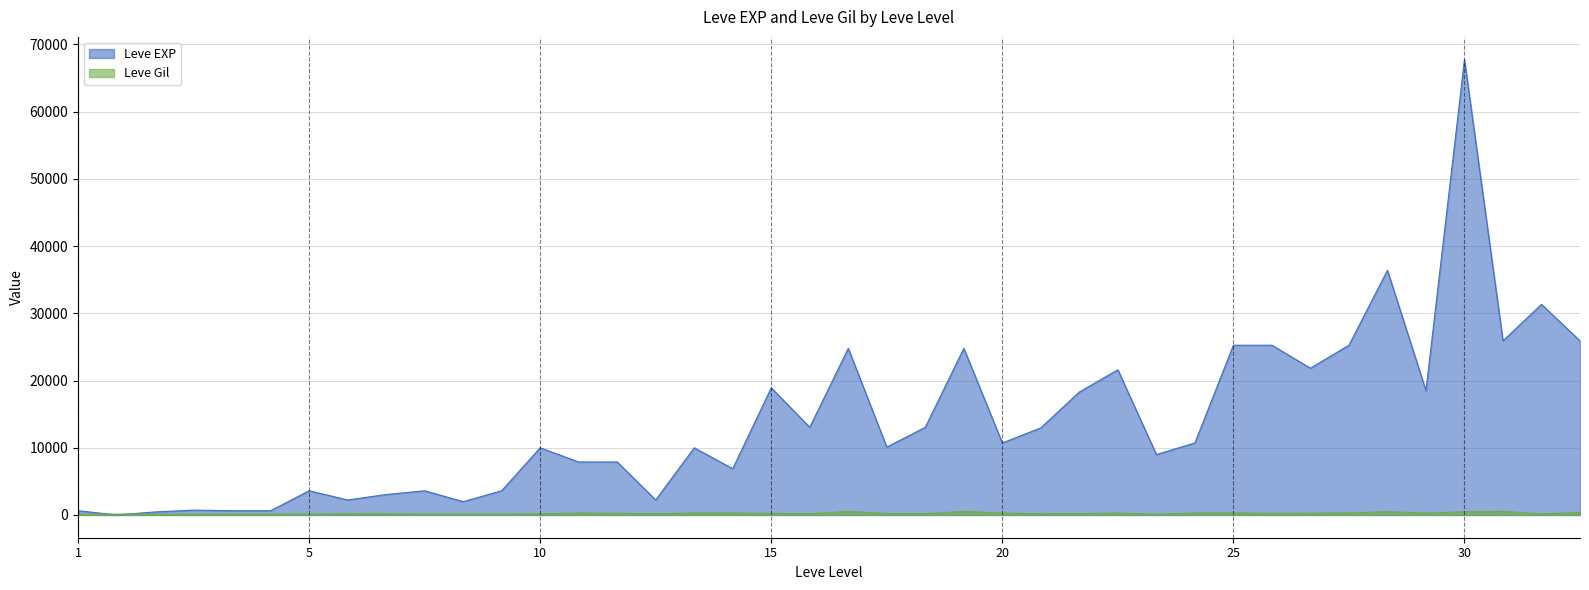

List the series in order of their overall mean, highest first.

Leve EXP, Leve Gil